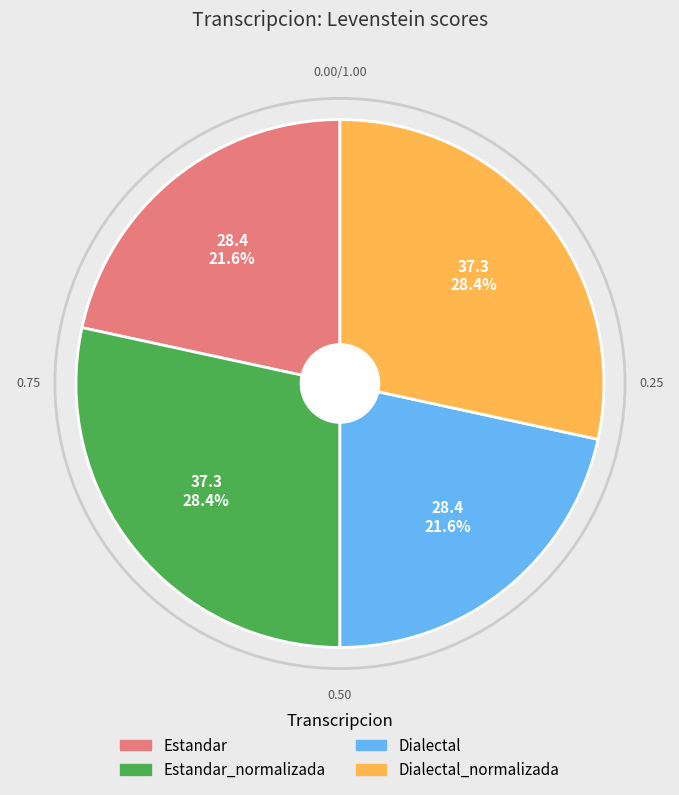

What is the total percentage of Estandar and Estandar_normalizada?

50.0%